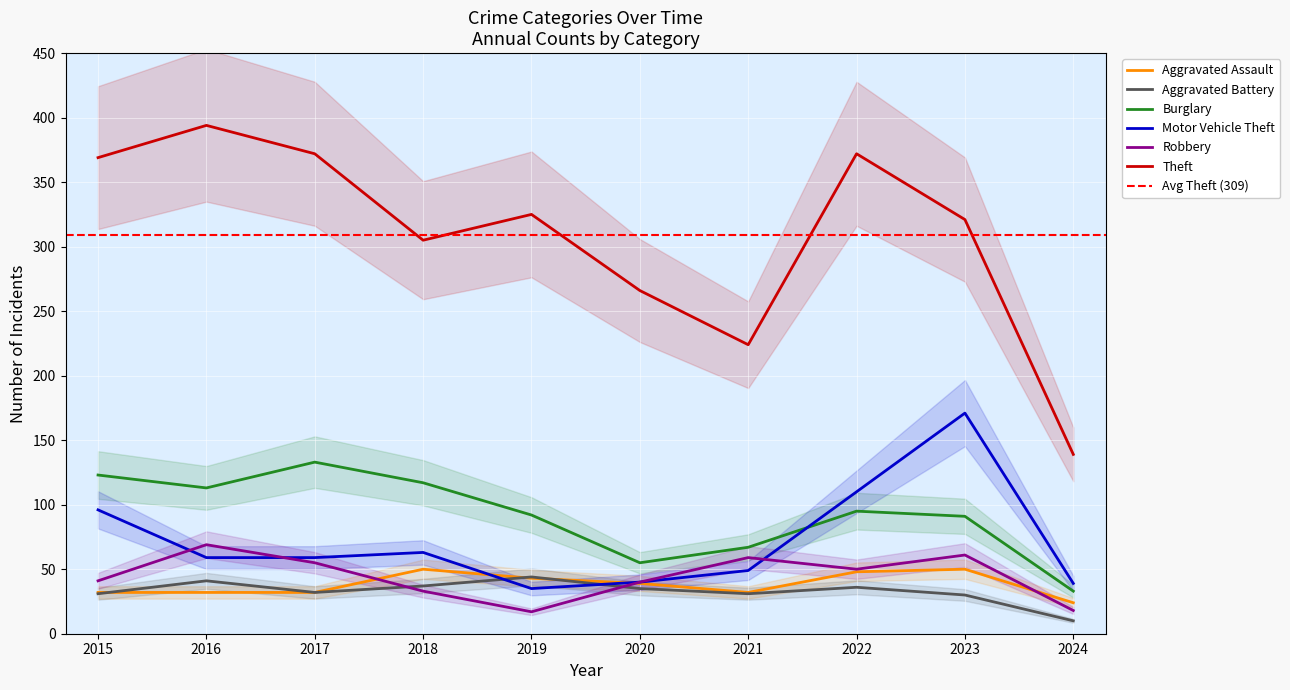

Which label corresponds to the largest value in the chart?

2016